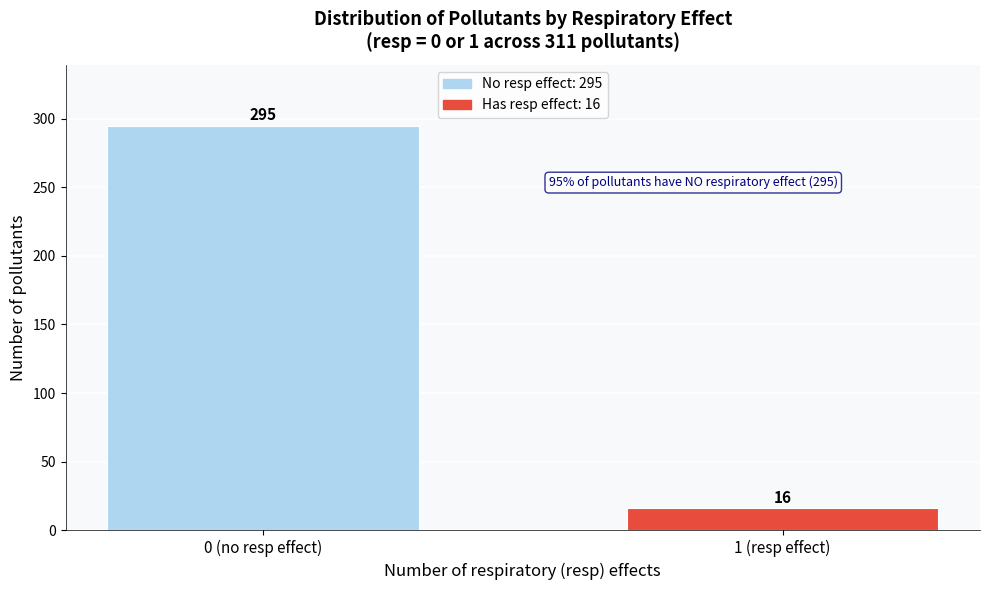

Reading right to left, extract all data points from this chart.

1 (resp effect)=16	0 (no resp effect)=295